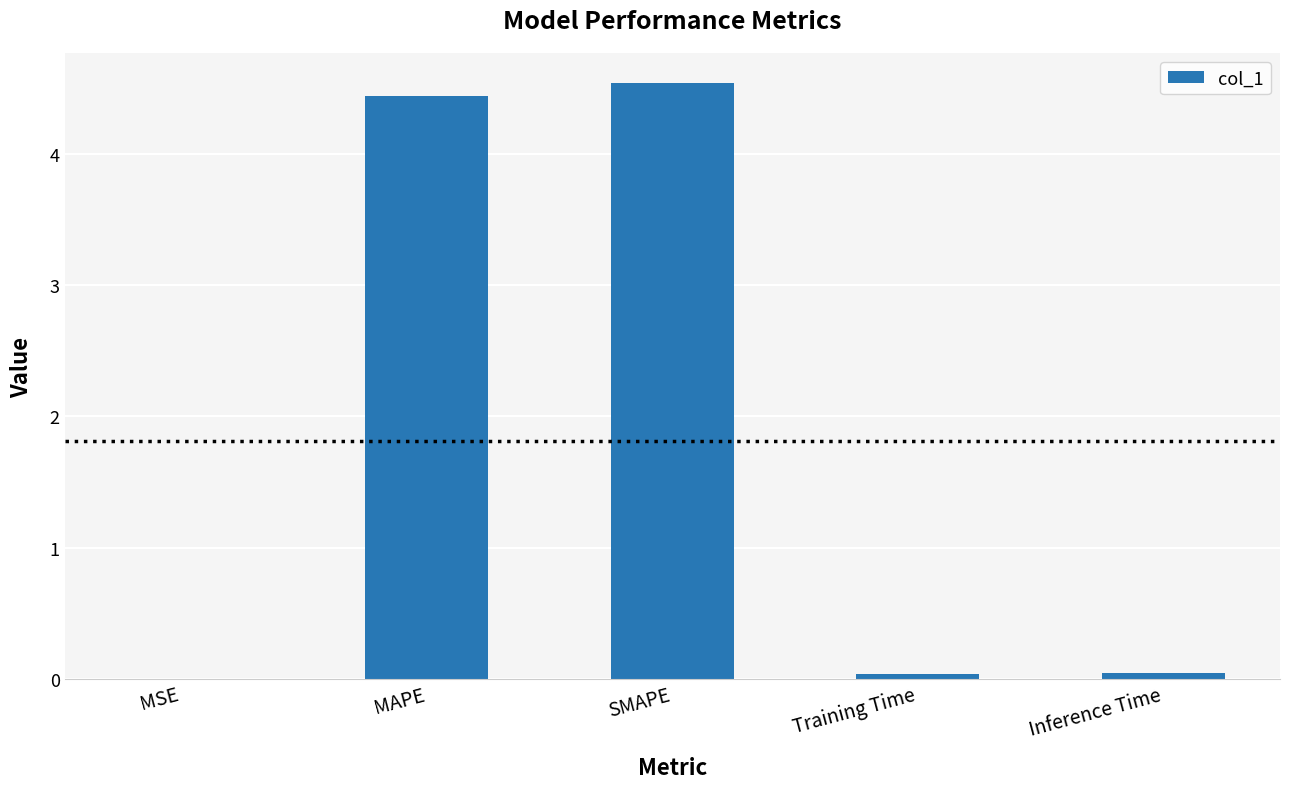

Between SMAPE and Training Time, which is larger?

SMAPE